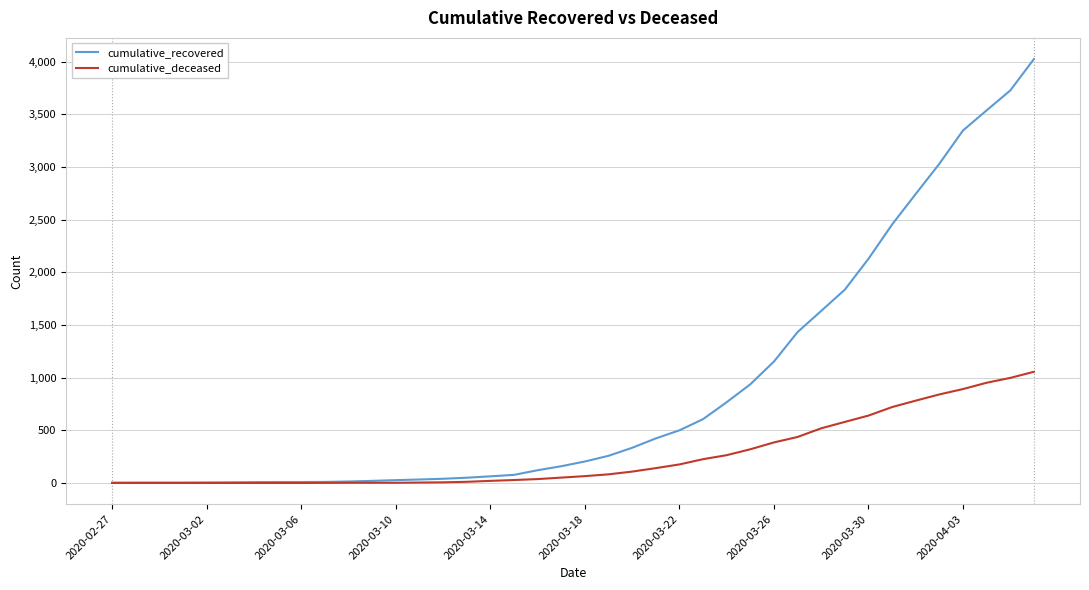

What is the greatest value displayed?

4026